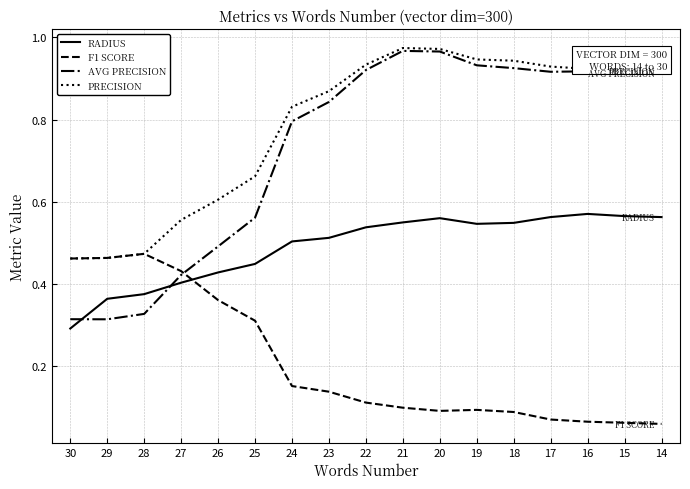

List the series in order of their peak value, highest first.

PRECISION, AVG PRECISION, RADIUS, F1 SCORE